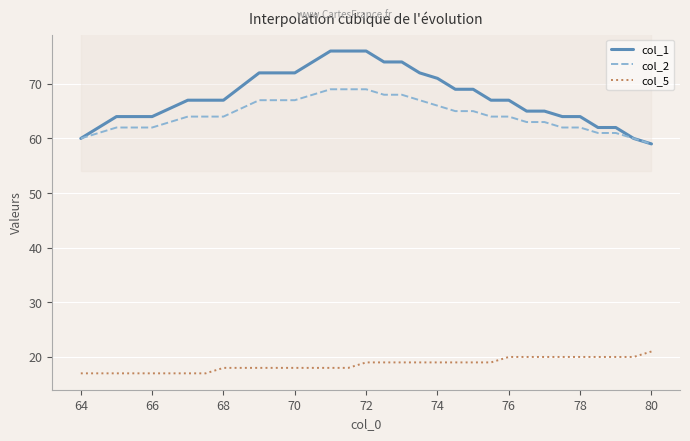

What is the lowest value of the col_5 series?

17